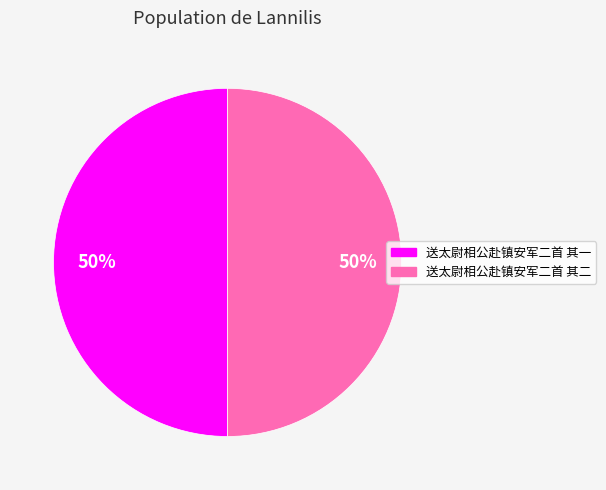

How many slices are in this pie chart?

2